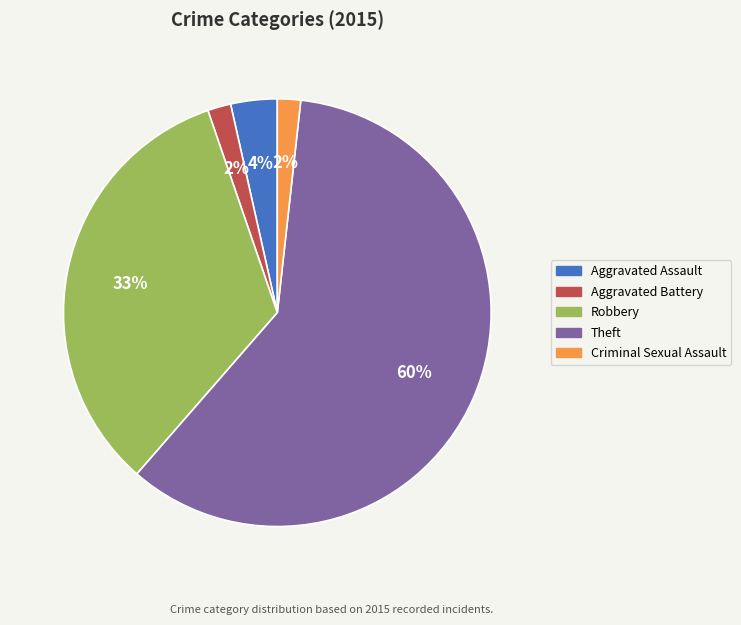

Combined, do Aggravated Assault and Aggravated Battery account for over 50%?

No